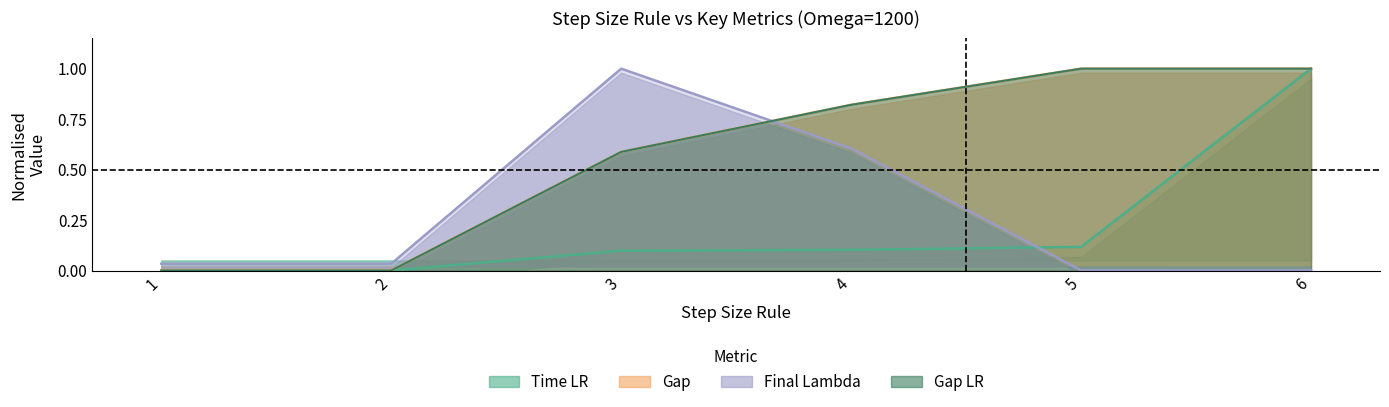

Which series has the largest range (max minus min)?

Time LR